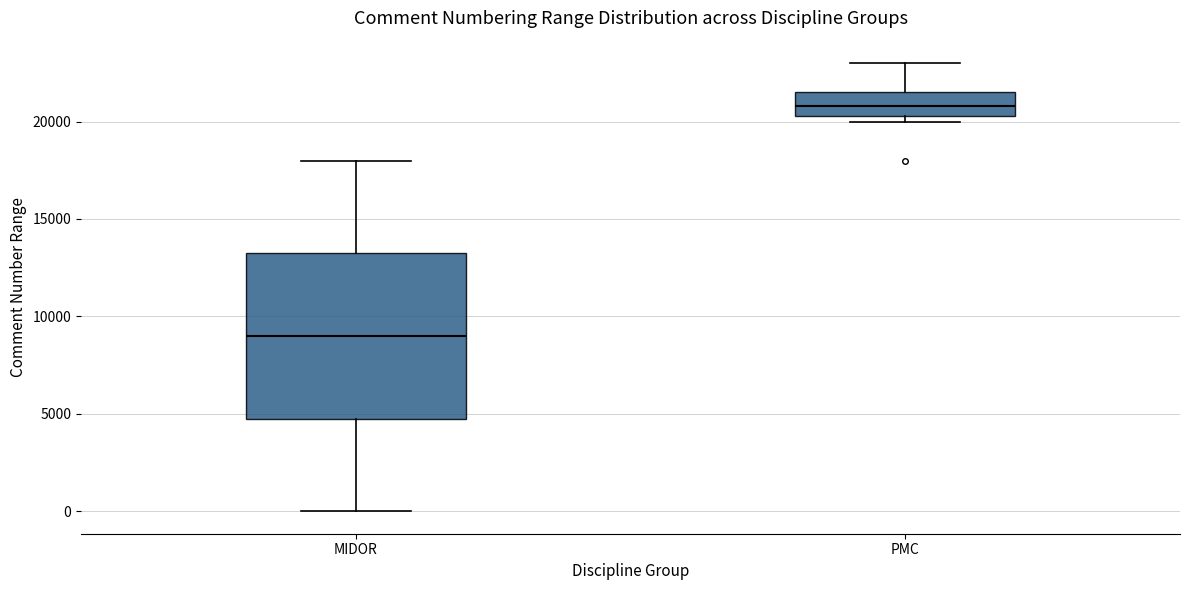

Reading left to right, transcribe this box plot: for each box, give where its median line is, the range the box spans, and where its two whiskers end, as read against the y-axis. The values are not printed on the chart, so give them approximately, as read against the axis.

MIDOR: median 9000, box 5000 to 13500, whiskers 0 to 18000
PMC: median 21000, box 20500 to 21500, whiskers 20000 to 23000